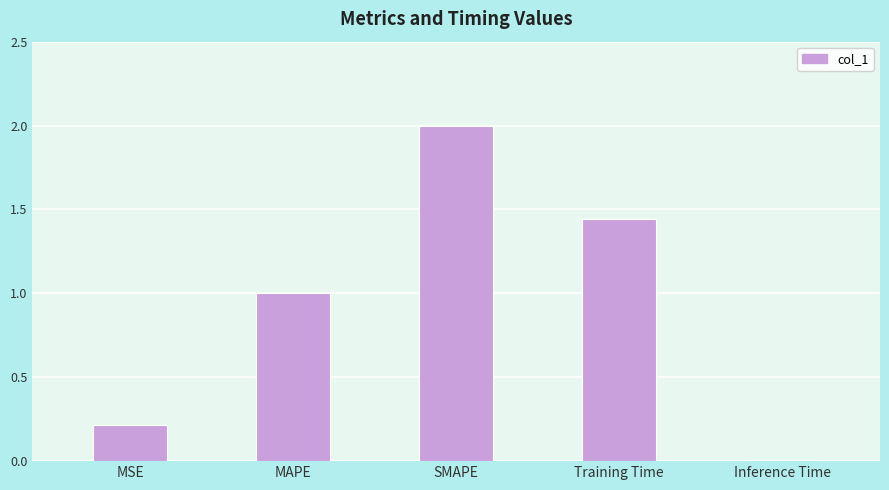

How many bars are there in total?

5